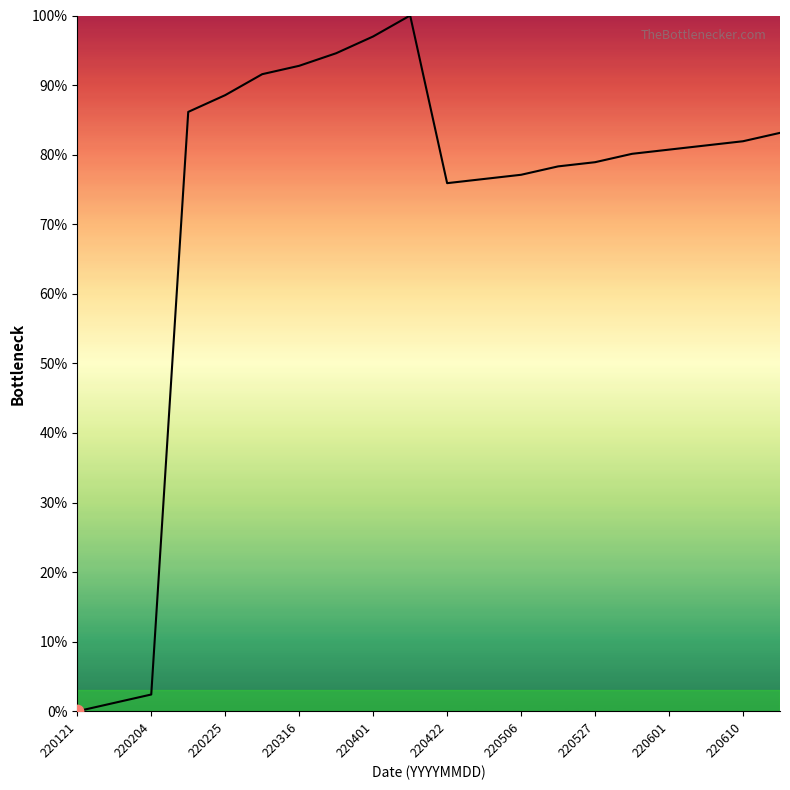

What is the difference between the maximum and minimum values?

100.0